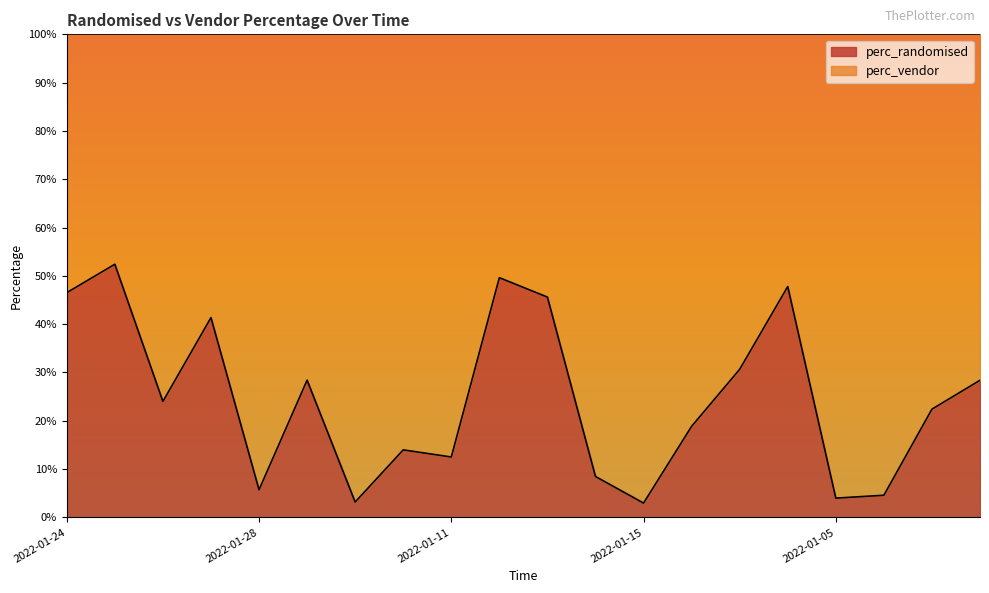

What is the change in value from 2022-01-27 to 2022-01-10?

-0.3